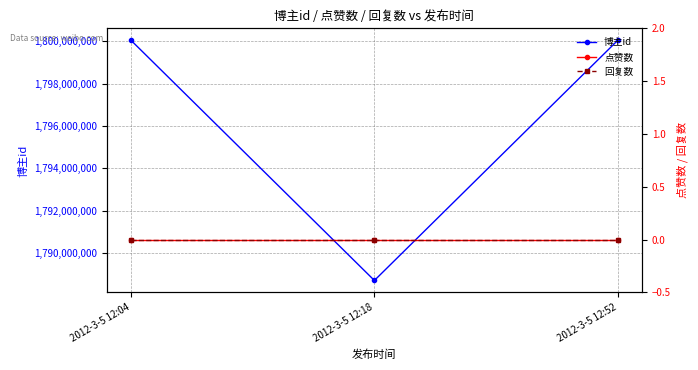

Rank the series at 2012-3-5 12:04 from lowest to highest value.

点赞数, 回复数, 博主id